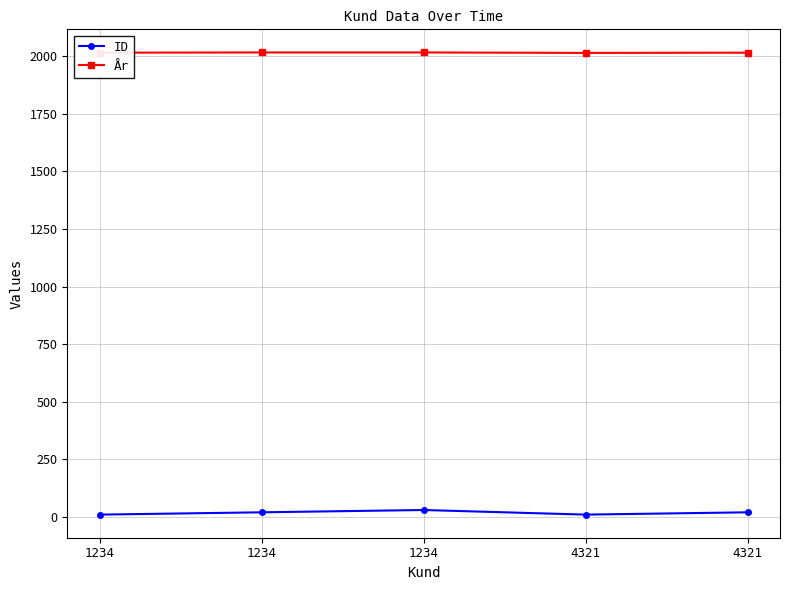

Which label corresponds to the largest value in the chart?

1234